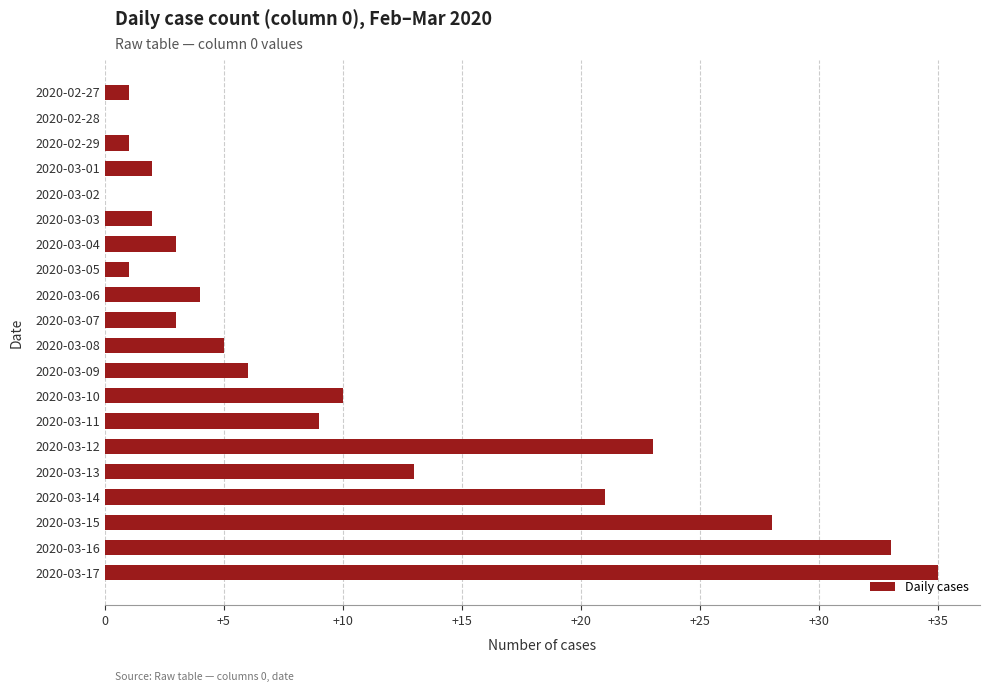

Reading top to bottom, transcribe all the data shown in this chart.

2020-02-27=1	2020-02-28=0	2020-02-29=1	2020-03-01=2	2020-03-02=0	2020-03-03=2	2020-03-04=3	2020-03-05=1	2020-03-06=4	2020-03-07=3	2020-03-08=5	2020-03-09=6	2020-03-10=10	2020-03-11=9	2020-03-12=23	2020-03-13=13	2020-03-14=21	2020-03-15=28	2020-03-16=33	2020-03-17=35